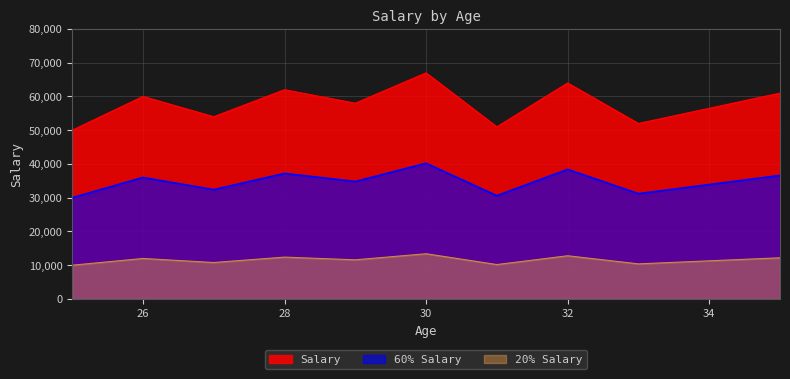

Count the number of data series in this chart.

3